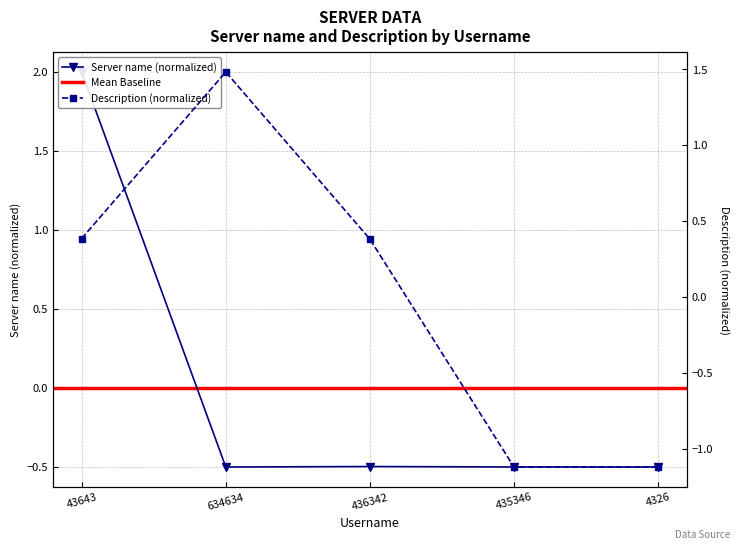

What is the approximate value of Server name at 43643?

2.0